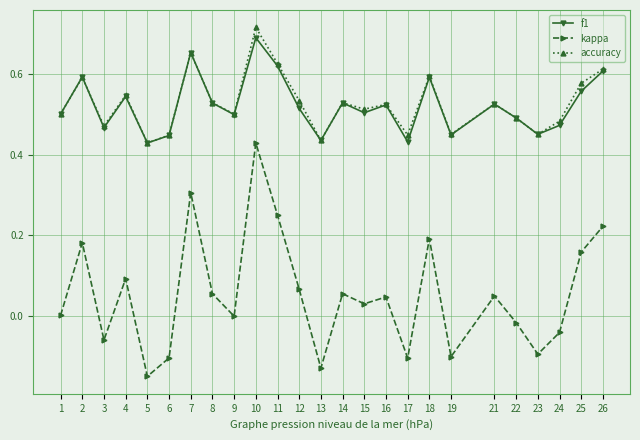

How many lines are shown in the chart?

3